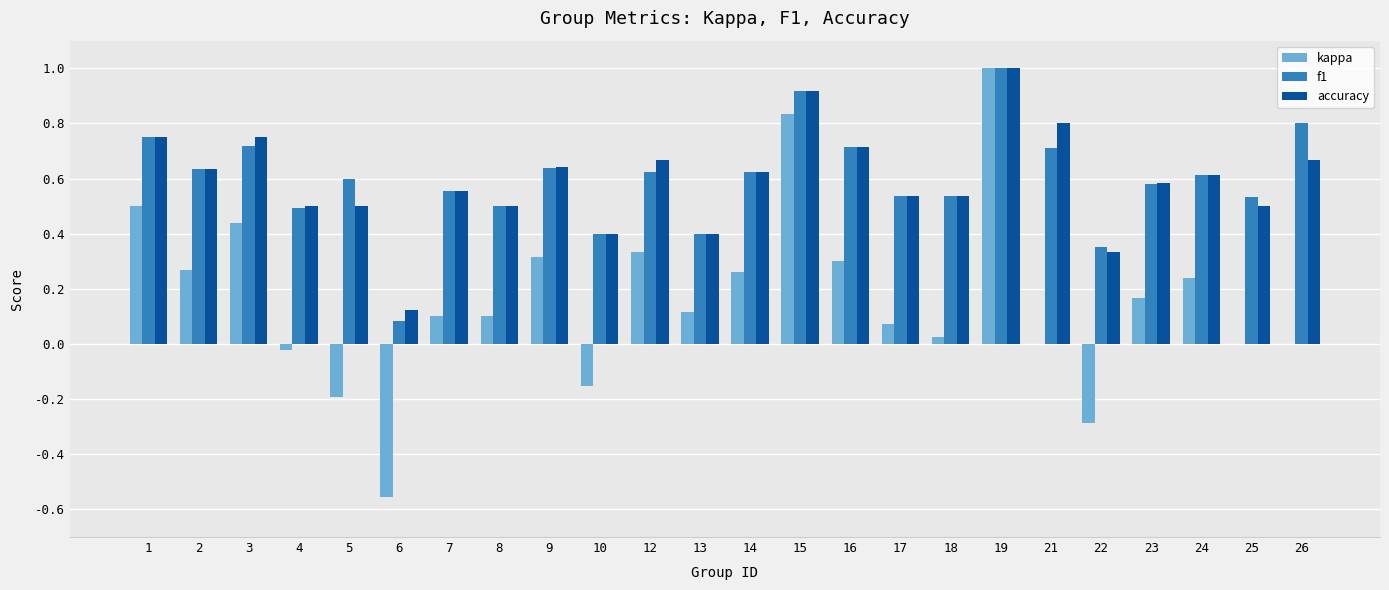

How many groups of bars are there?

24